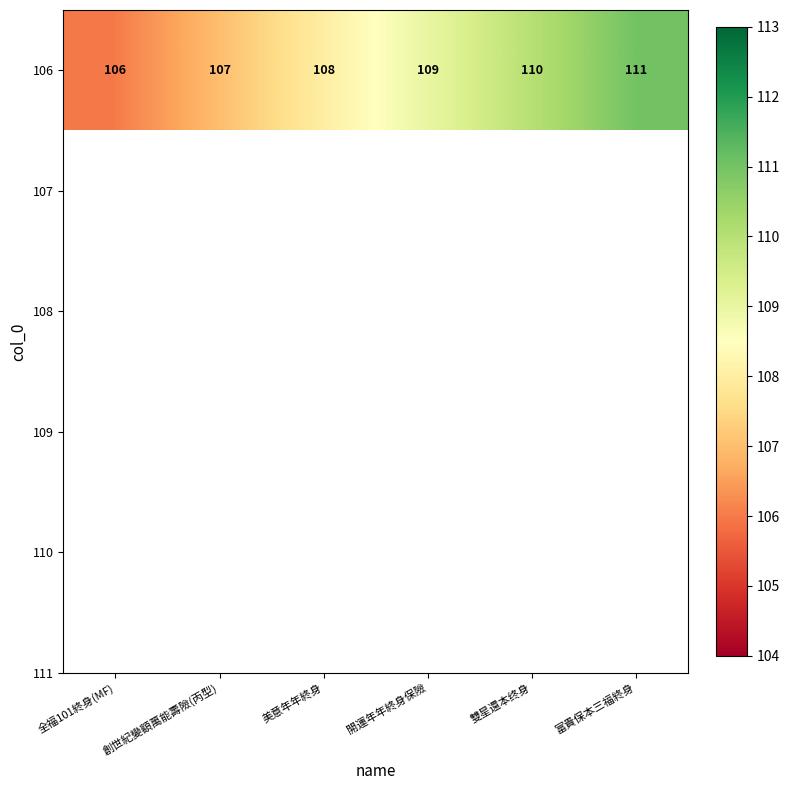

The value at 開運年年終身保險 is 109. True or false?

True